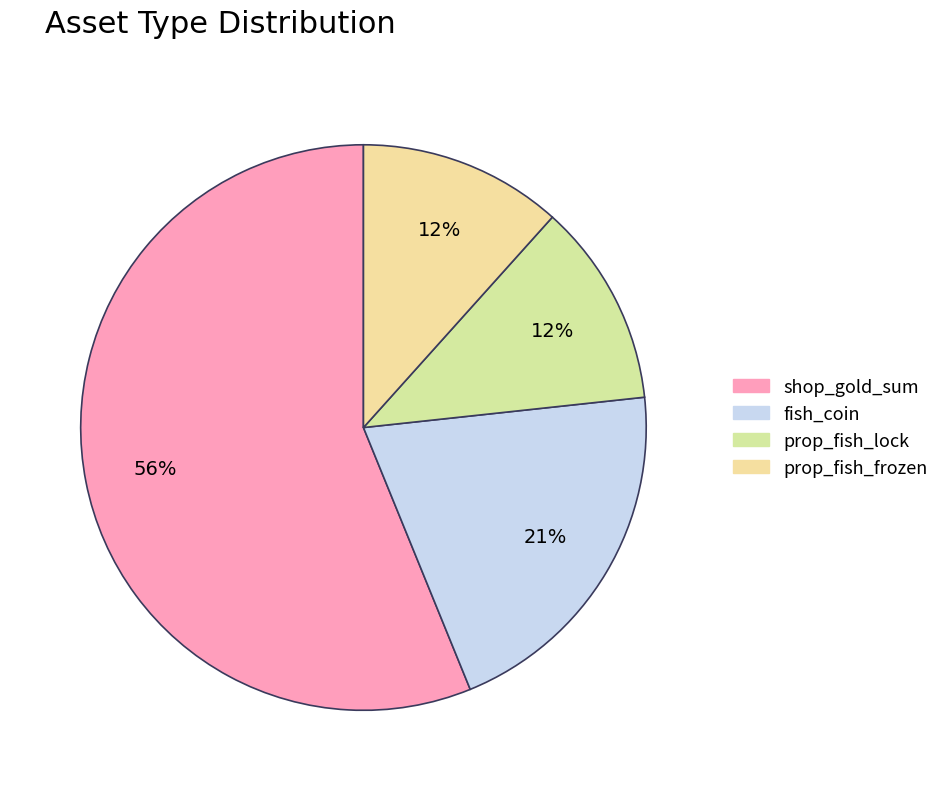

How many segments does this pie chart have?

4